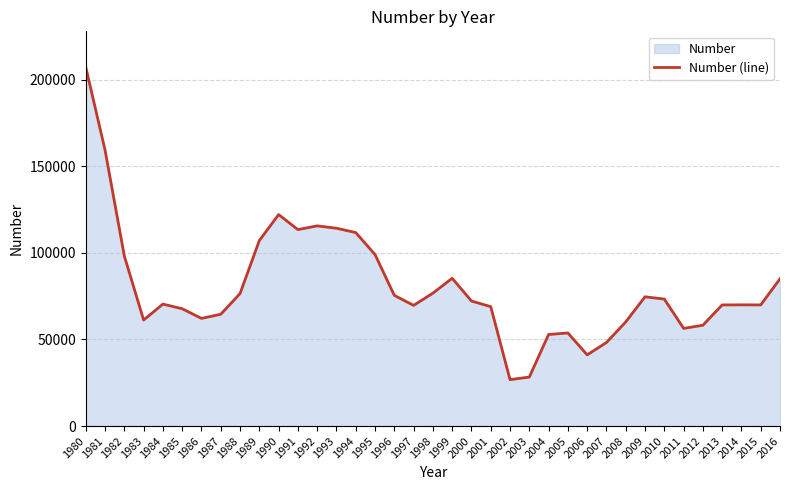

What is the value of the 32nd point from the left?

56384